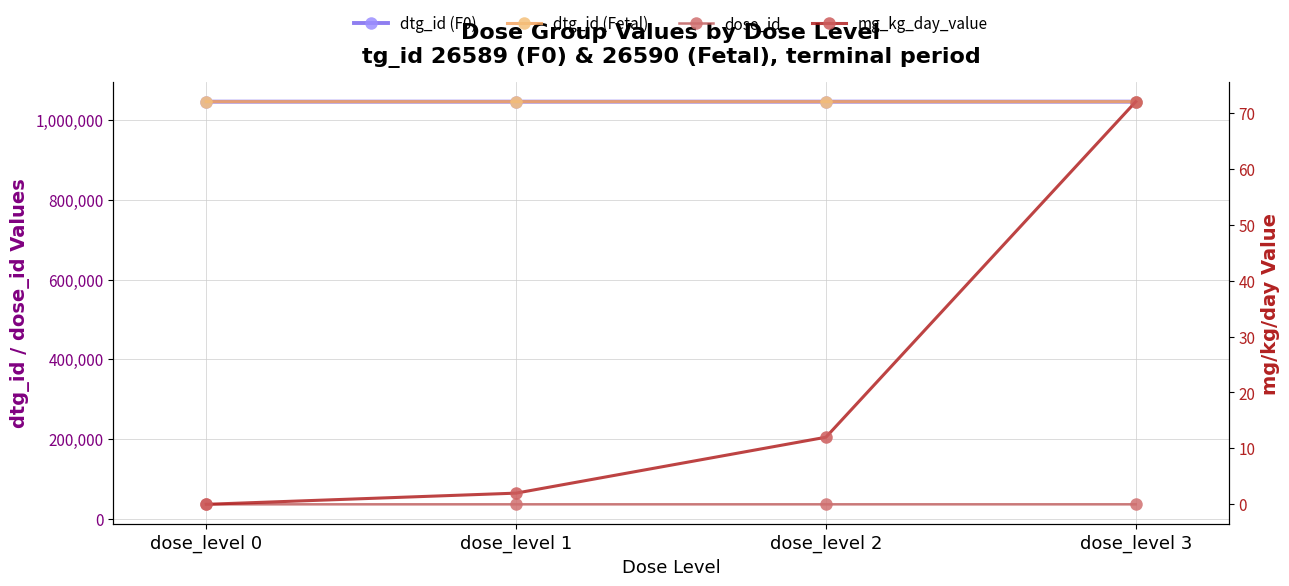

At which label does mg_kg_day_value reach its peak?

dose_level 3